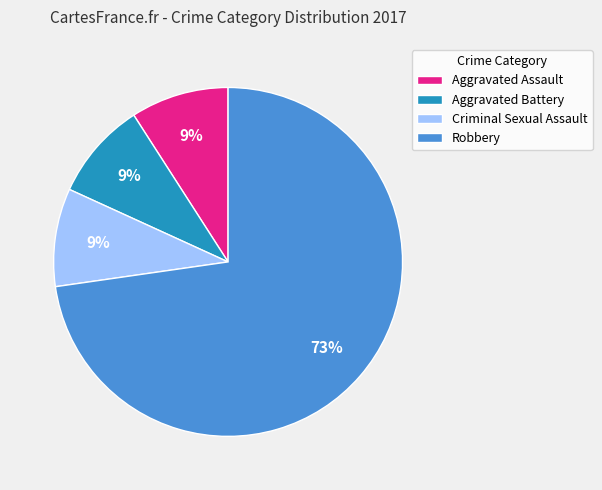

Which category accounts for the majority?

Robbery